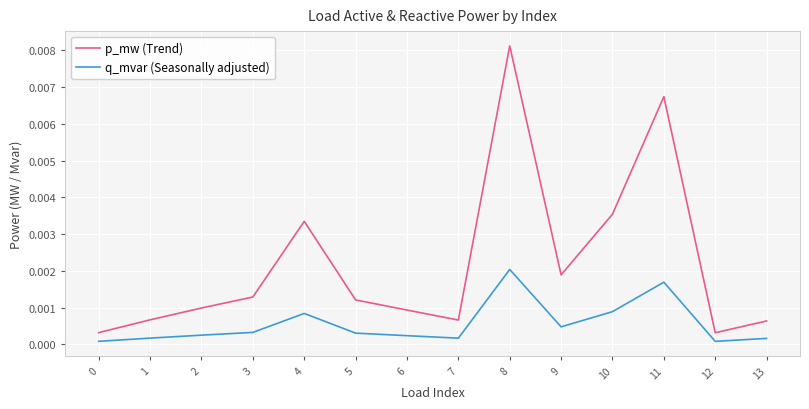

At which category is the sum across all series the highest?

8